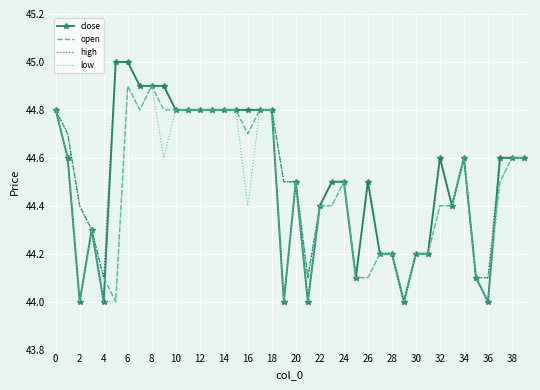

Rank the series by their average value, from lowest to highest.

low, open, close, high